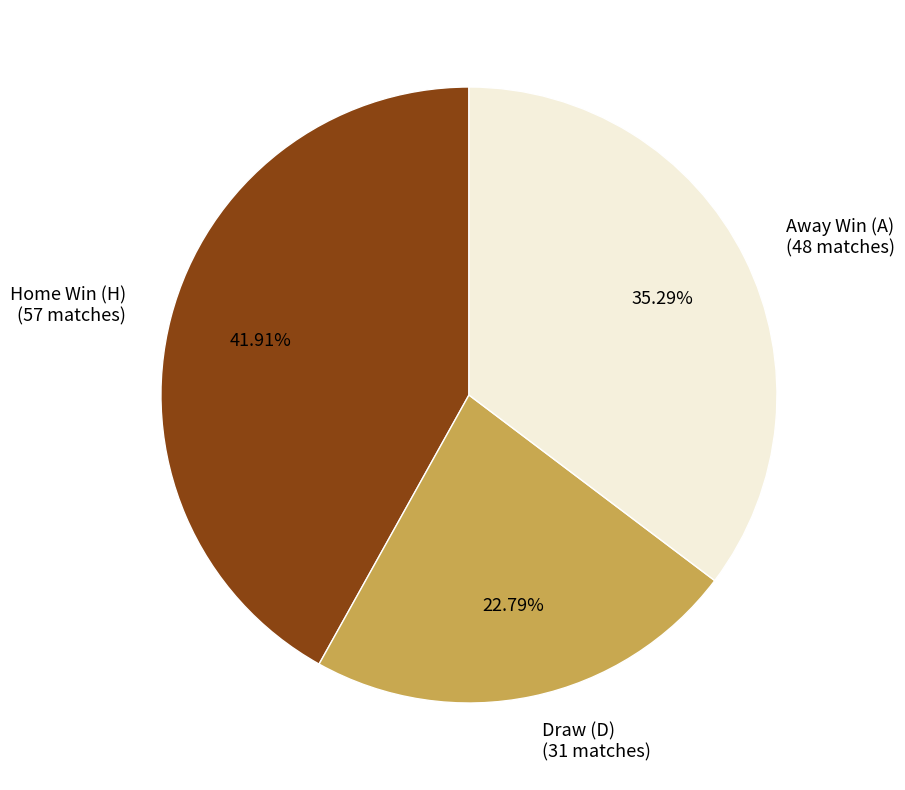

Is there a majority slice in this chart?

No